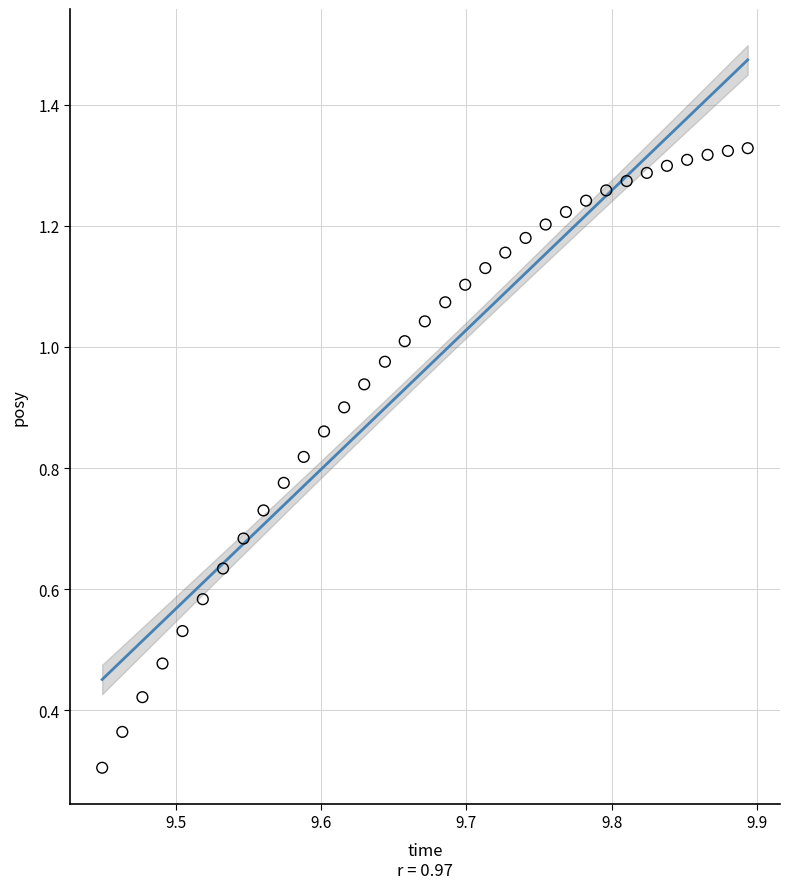

What Y value in the scatter plot is closest to 0?

0.3